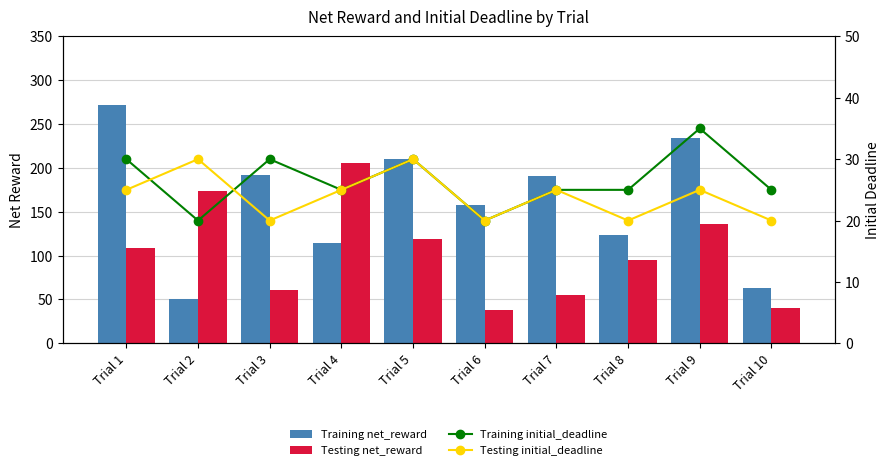

How many data points in Training initial_deadline are above 25?

4